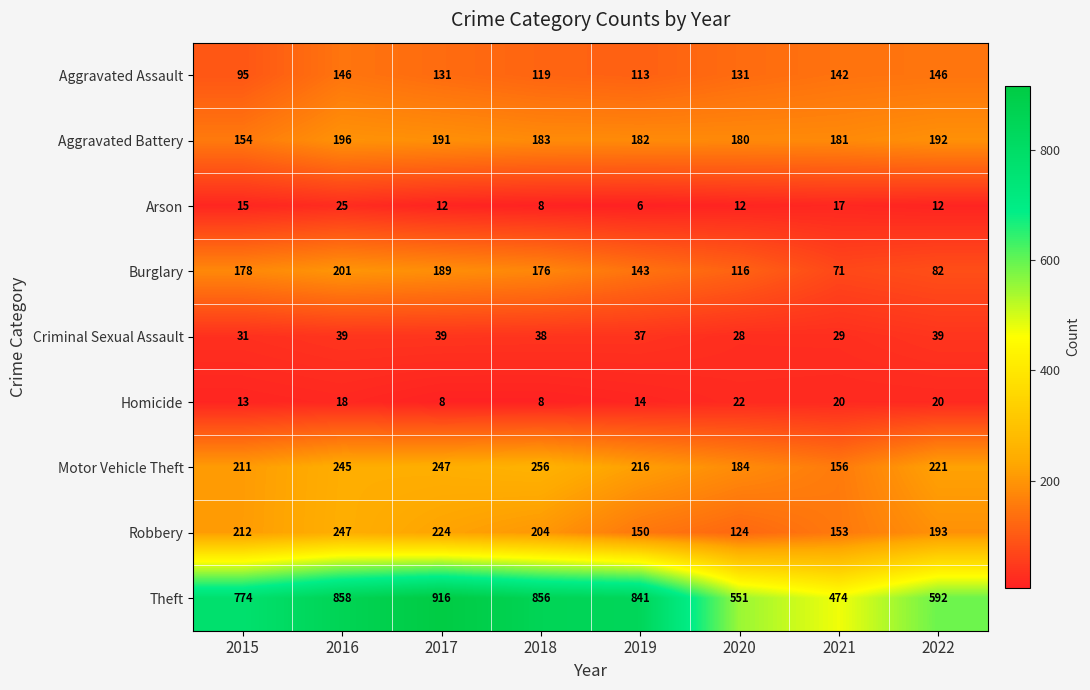

Which series has the largest total across all categories?

Theft